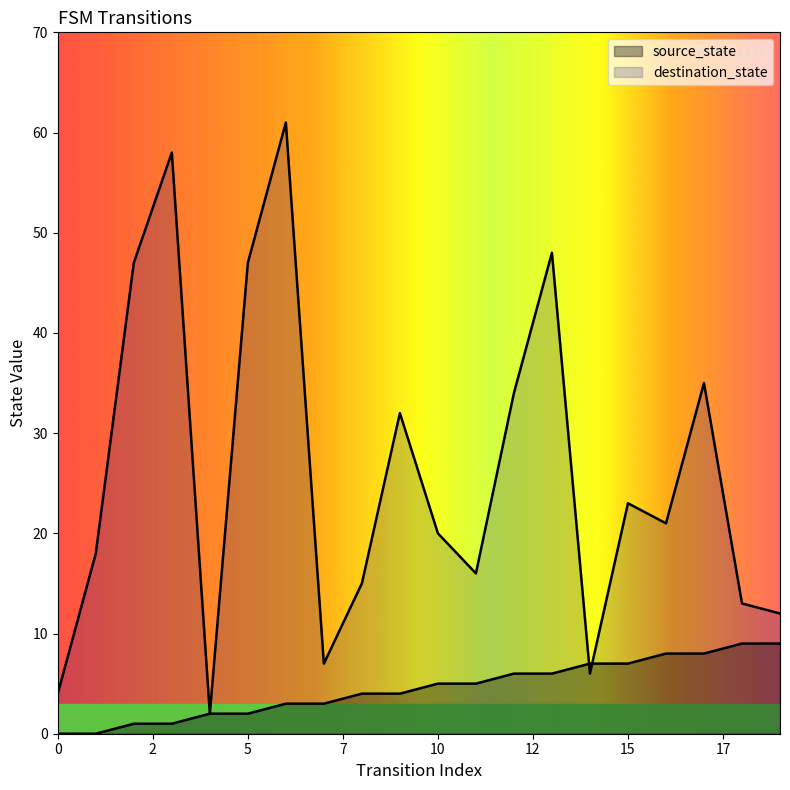

Does the chart display data point markers on the line(s)?

No